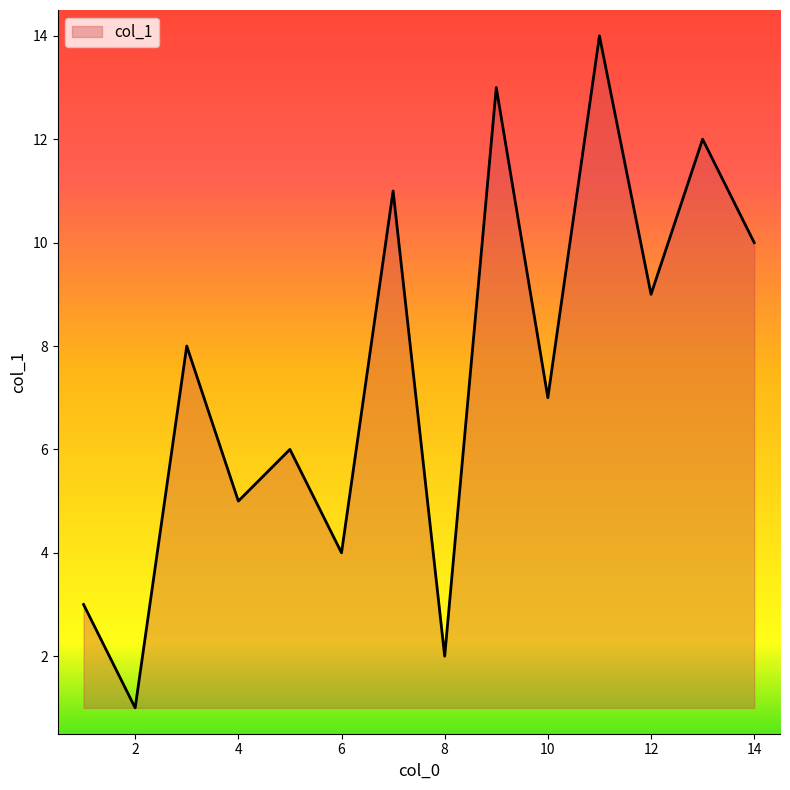

How many series are shown in this chart?

1